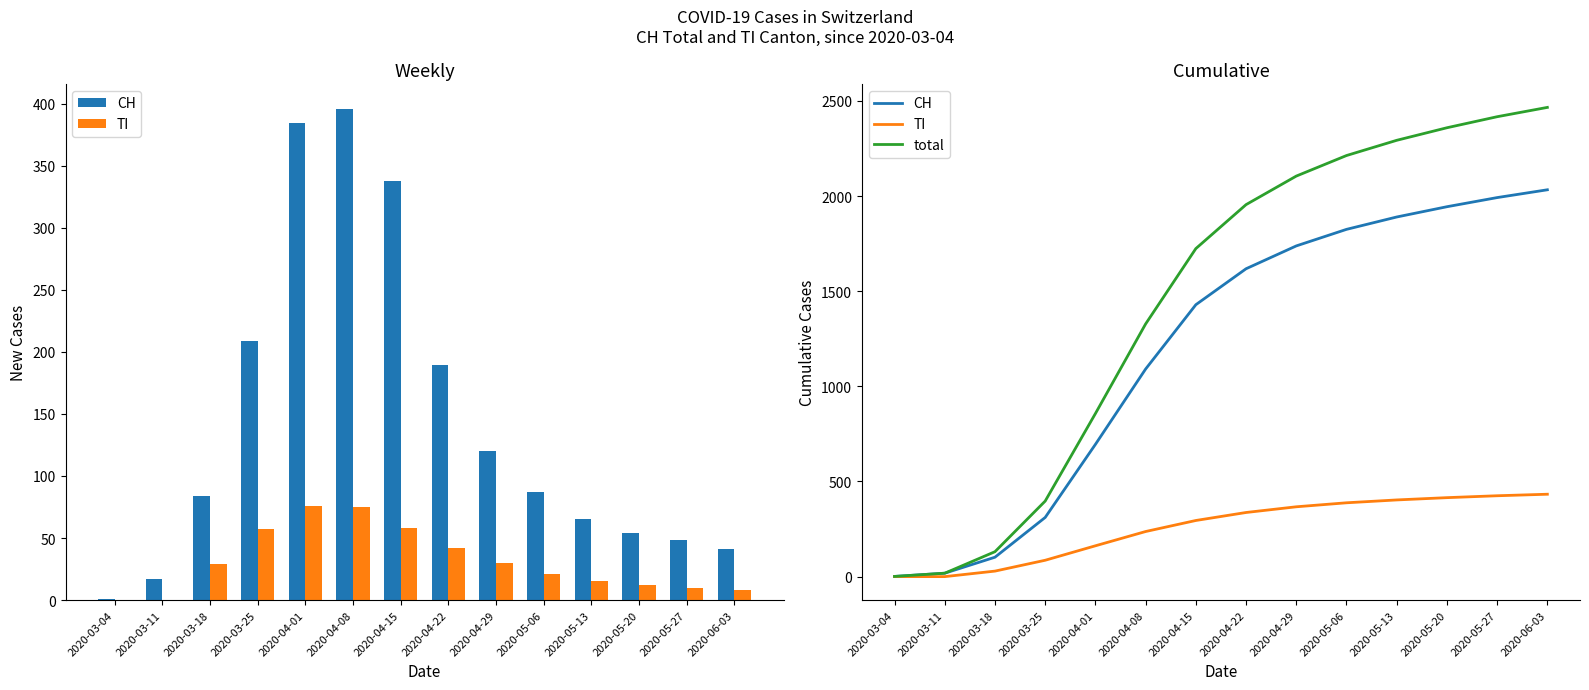

Is it true that total equals 2466 at 2020-06-03?

True